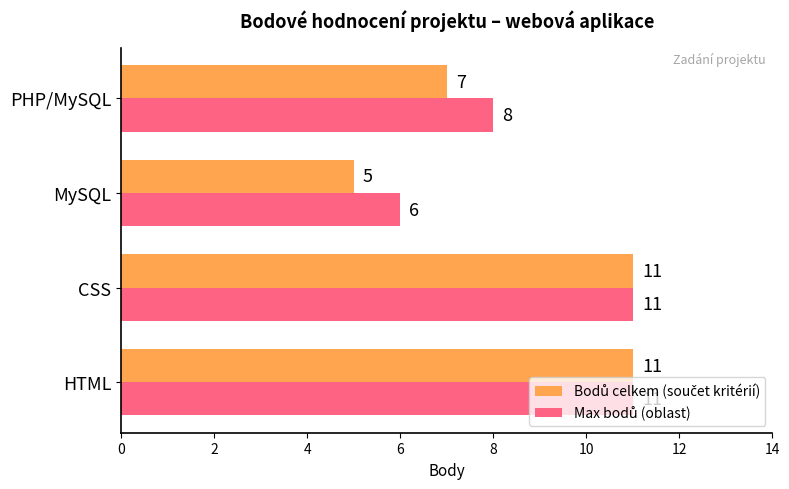

What is the greatest value displayed?

11